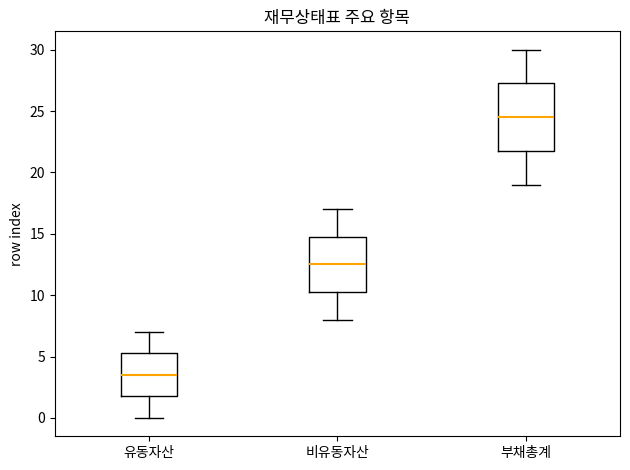

Which box has the highest median line?

부채총계